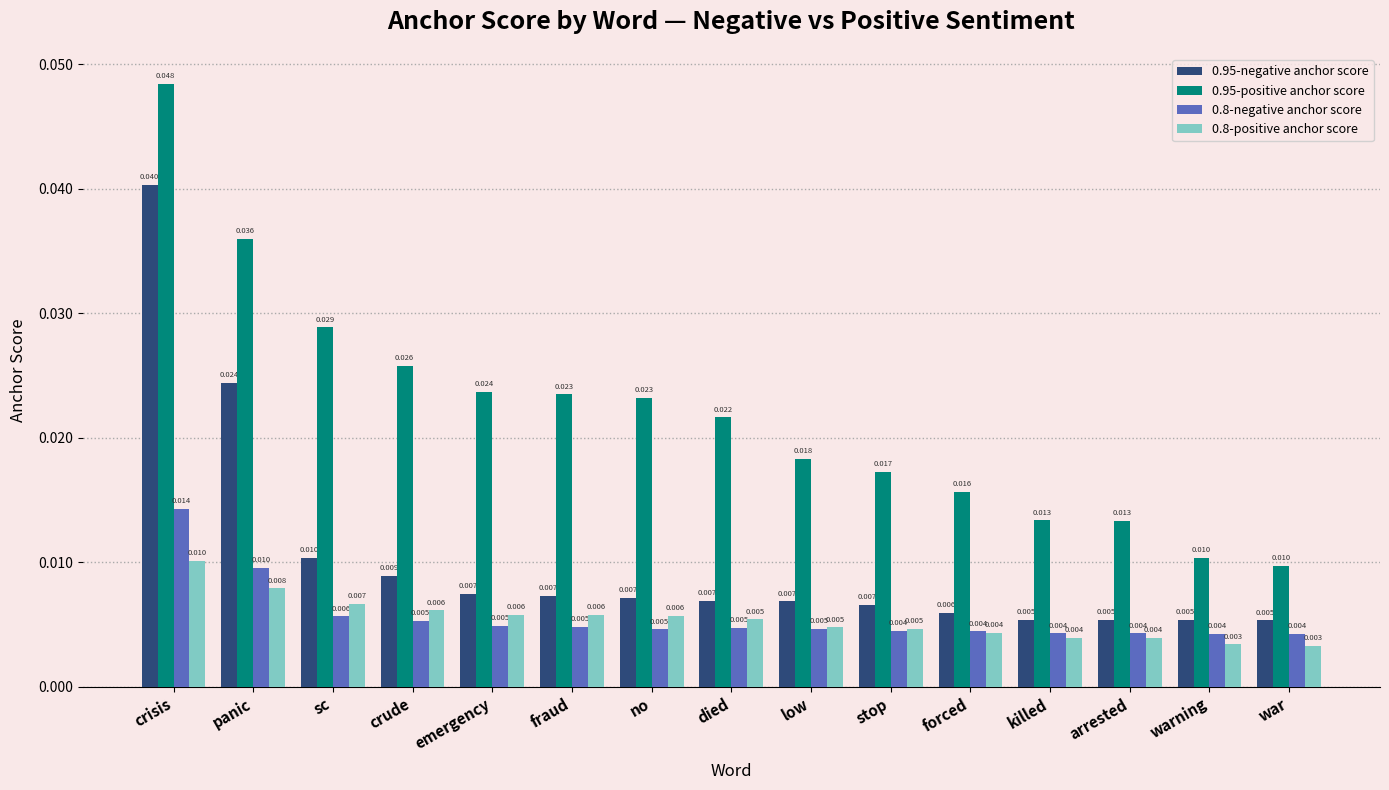

Which category has the highest value in the 0.8-negative anchor score series?

crisis